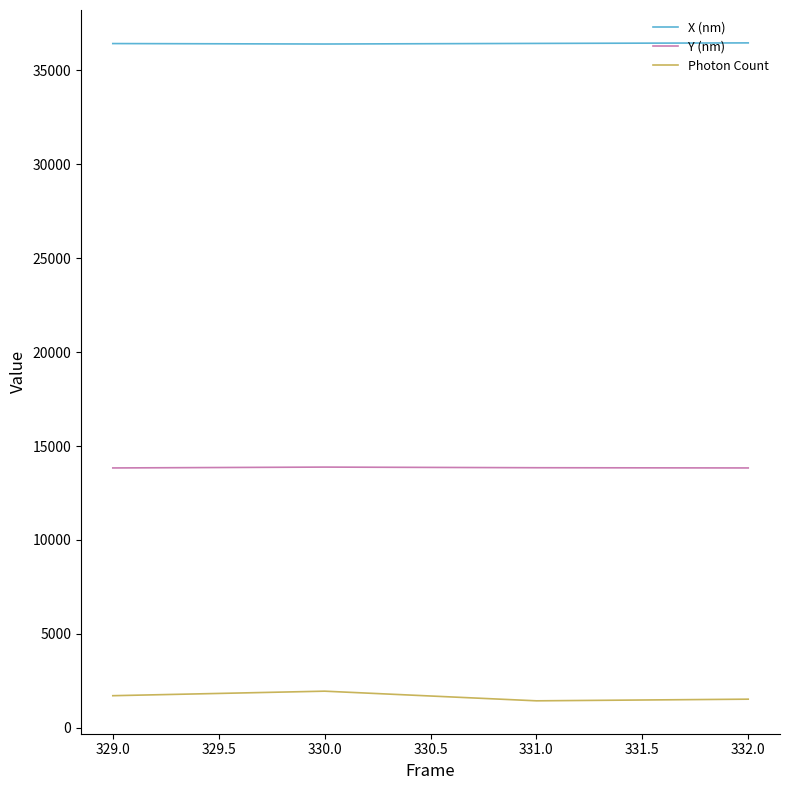

What is the spread (max minus min) of values at 329.0?

34713.0